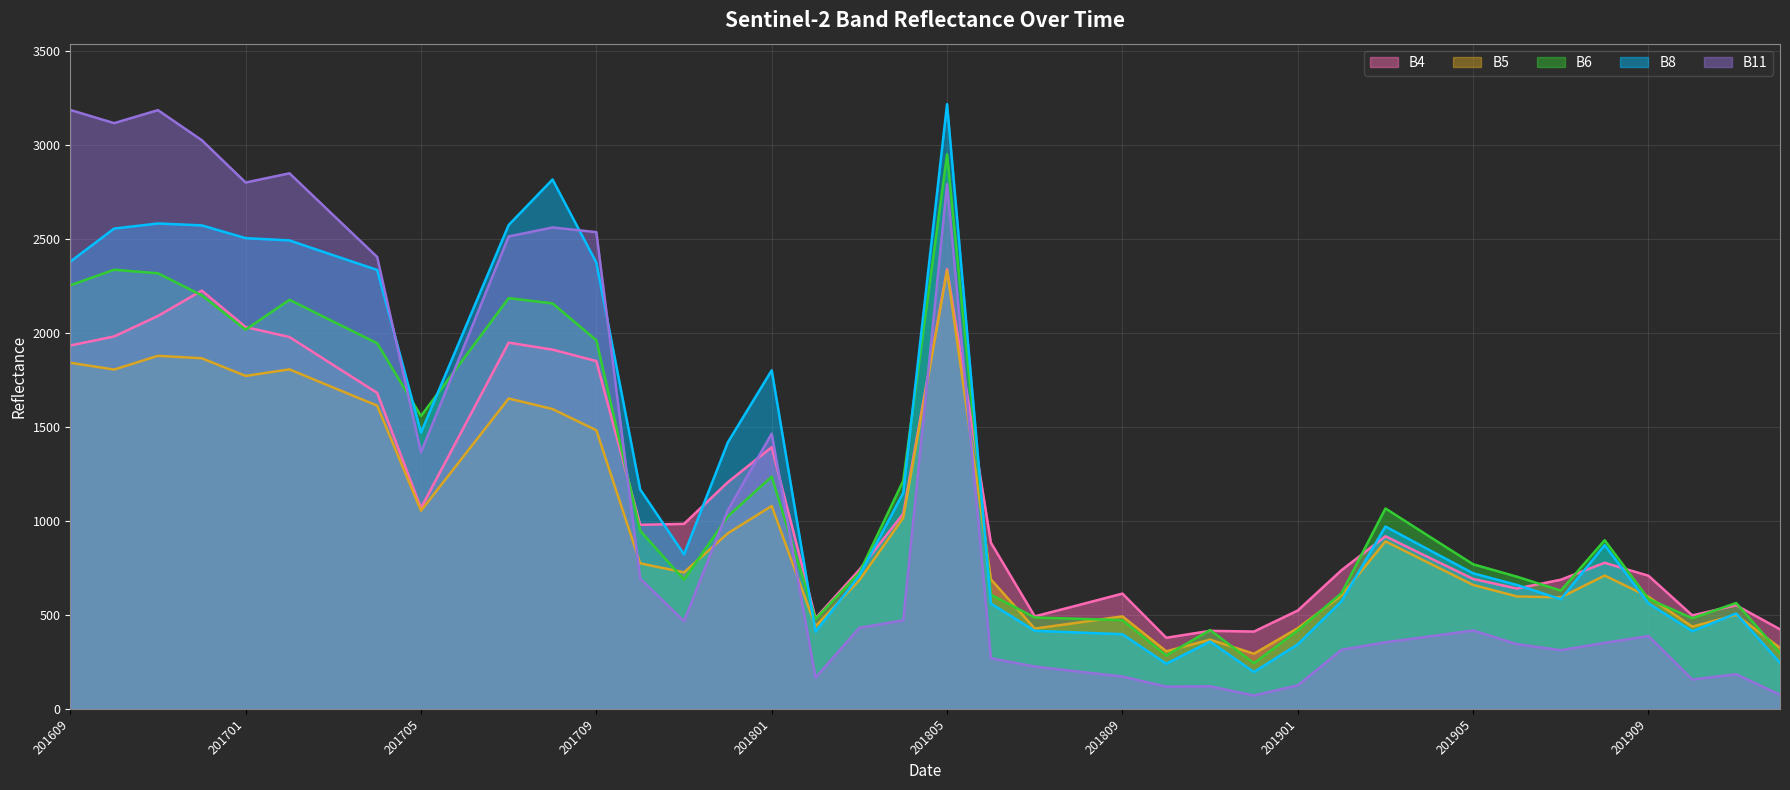

At how many categories does at least one series exceed 2665?

8